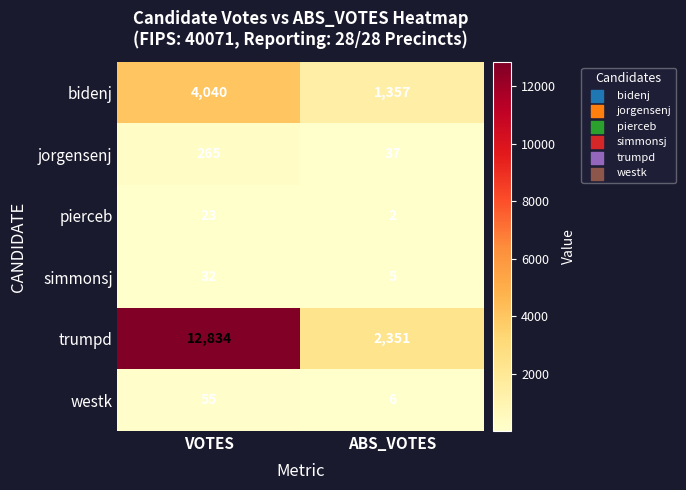

What is the difference between the highest and lowest values at ABS_VOTES?

2349